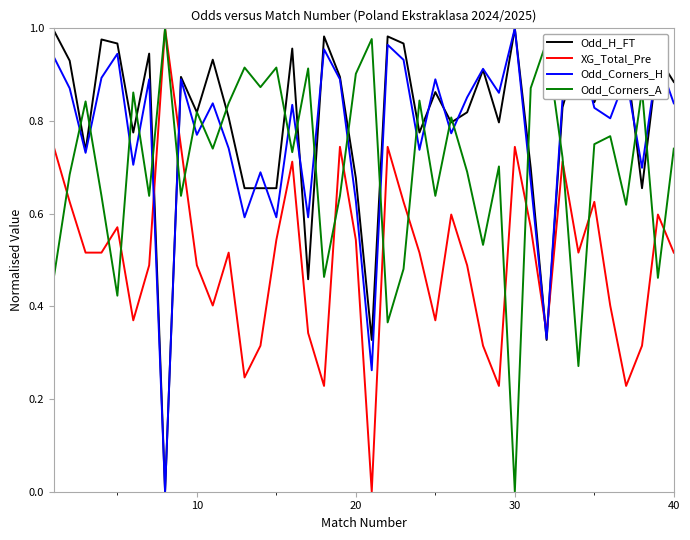

True or false: Odd_H_FT and XG_Total_Pre cross at least once.

True